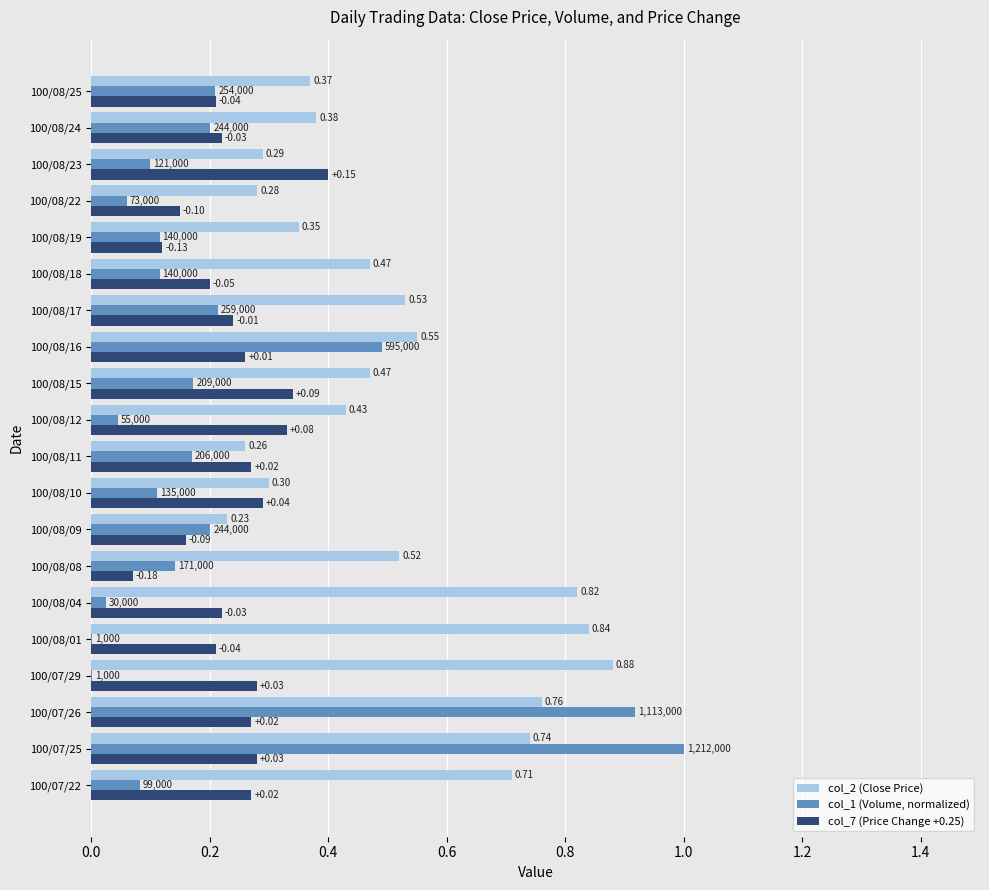

Between 100/08/17 and 100/08/23, which series saw the biggest shift?

col_2 (Close Price)